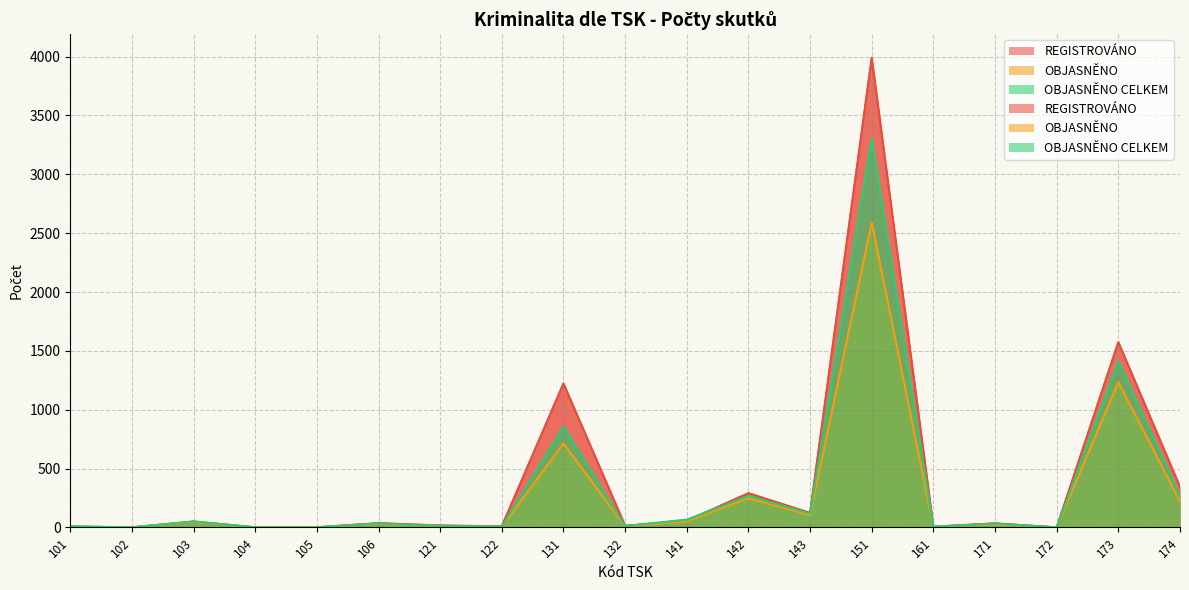

What is the value of the OBJASNĚNO point at the 13th from the left?

106